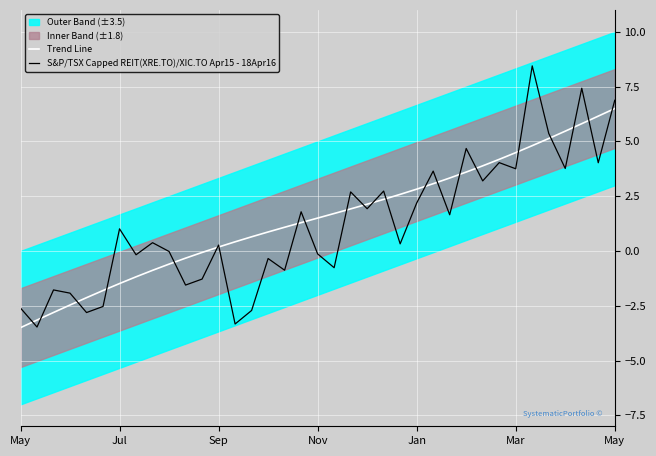

How many interior local valleys does the S&P/TSX Capped REIT(XRE.TO)/XIC.TO Apr15 - 18Apr16 series have?

14